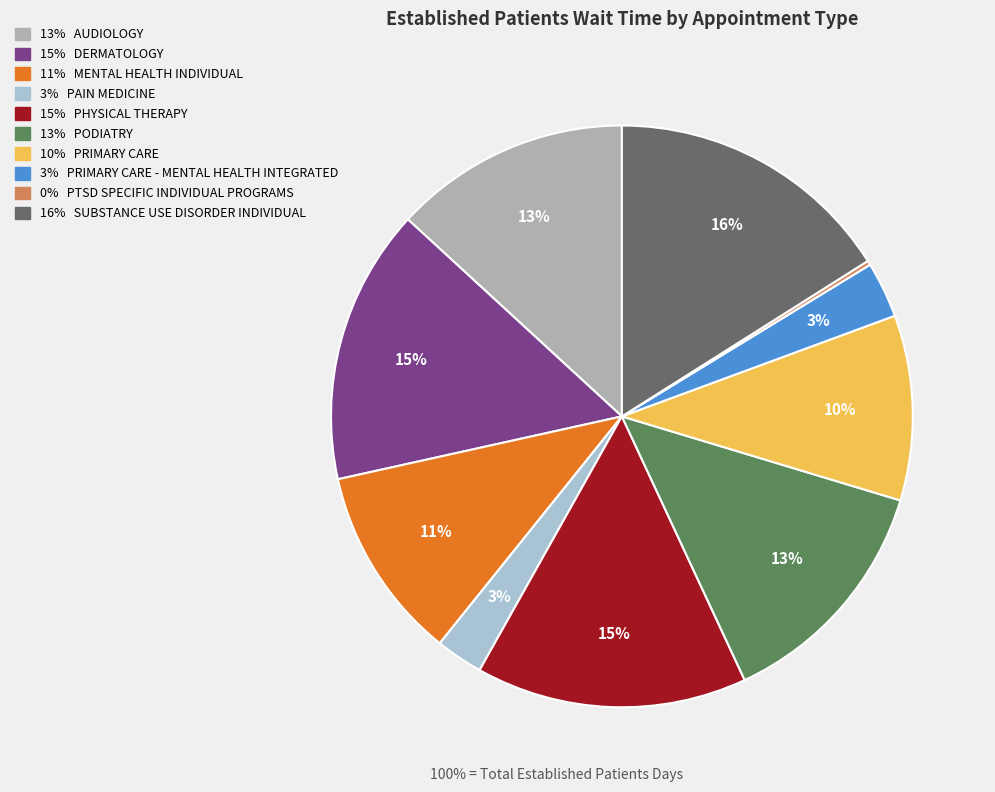

How many segments does this pie chart have?

10